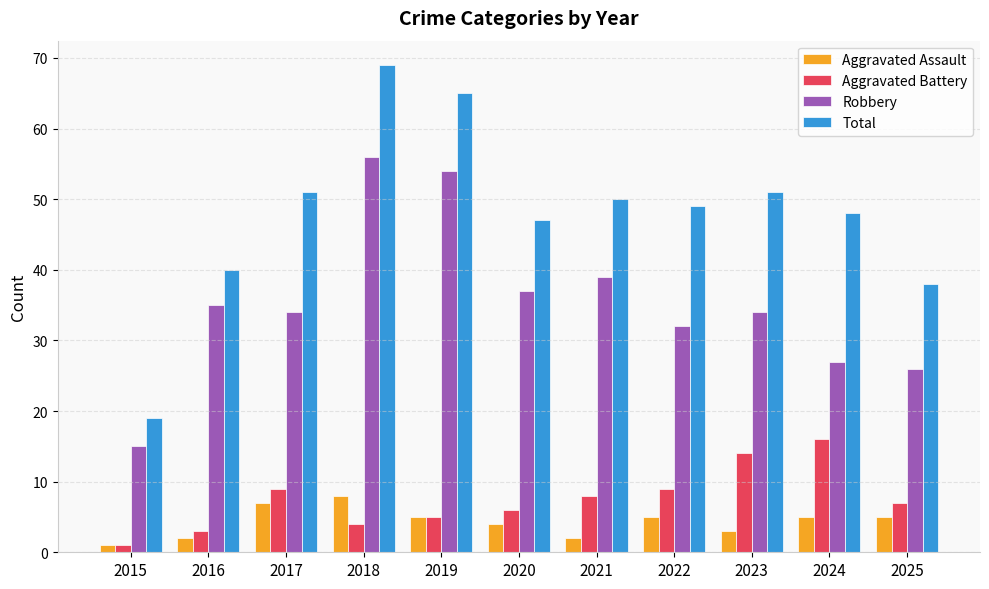

At which label does Aggravated Assault first exceed 5?

2017